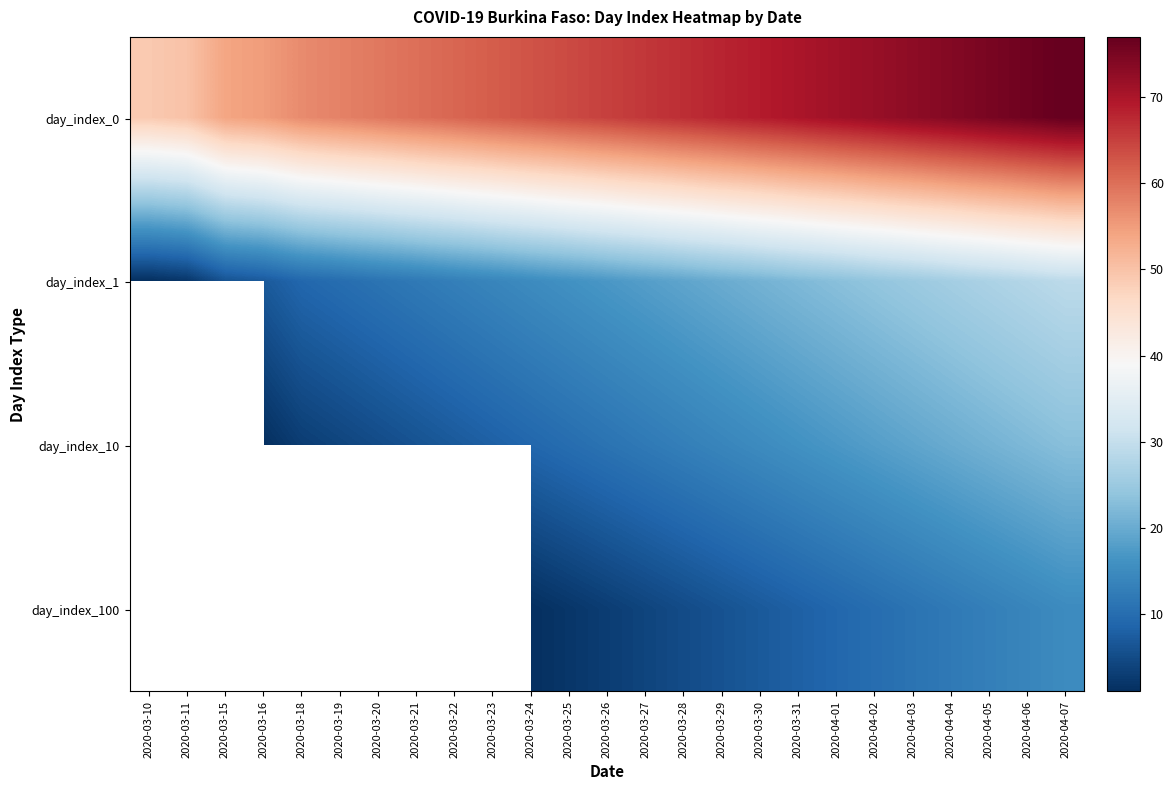

Which series has the widest spread of values?

day_index_0